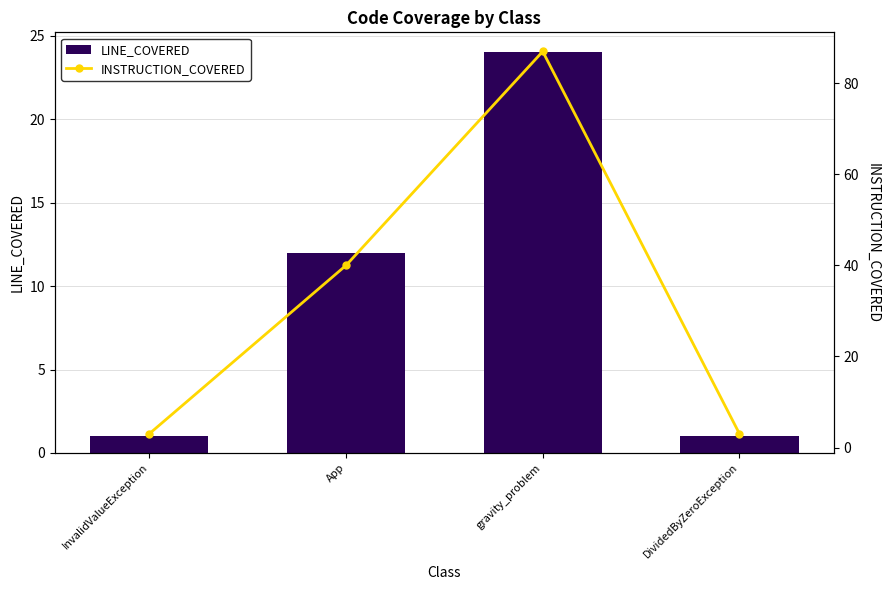

What is the label of the 3rd bar from the left?

gravity_problem